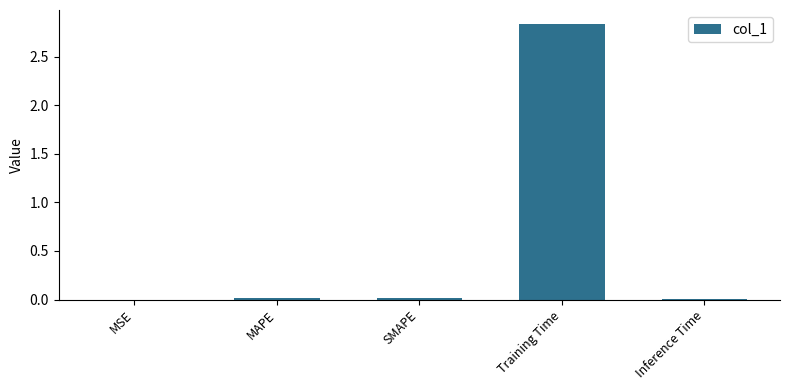

At which category does the chart reach its peak across all series?

Training Time